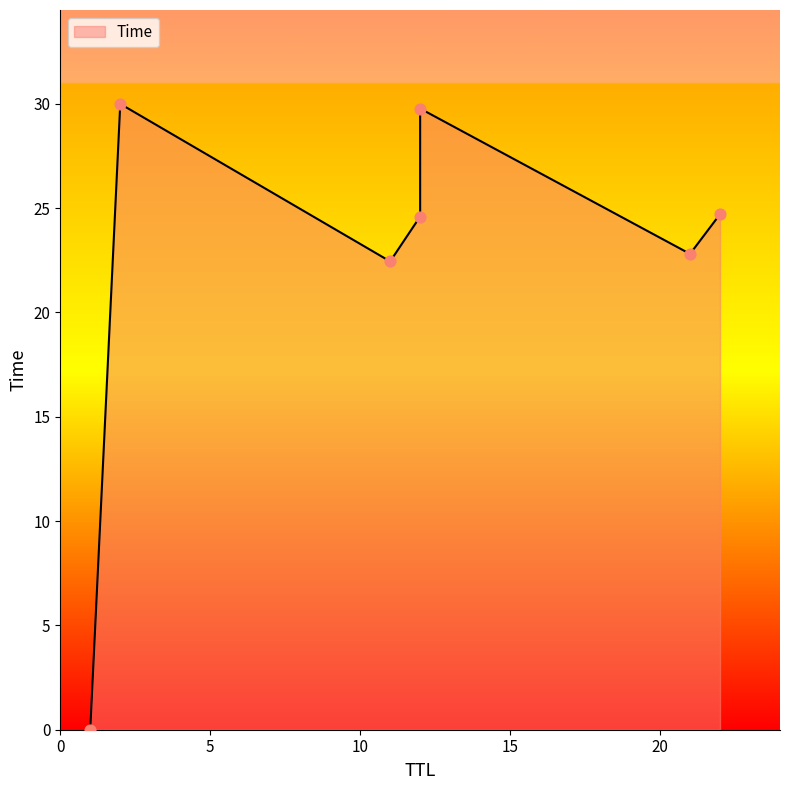

Which has a higher value, 11 or 1?

11